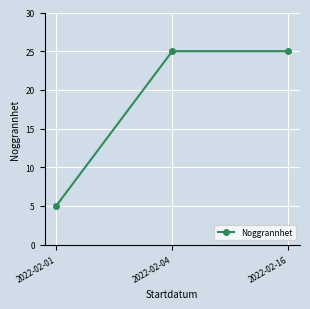

What is the sum of the values at 2022-02-04 and 2022-02-16?

50